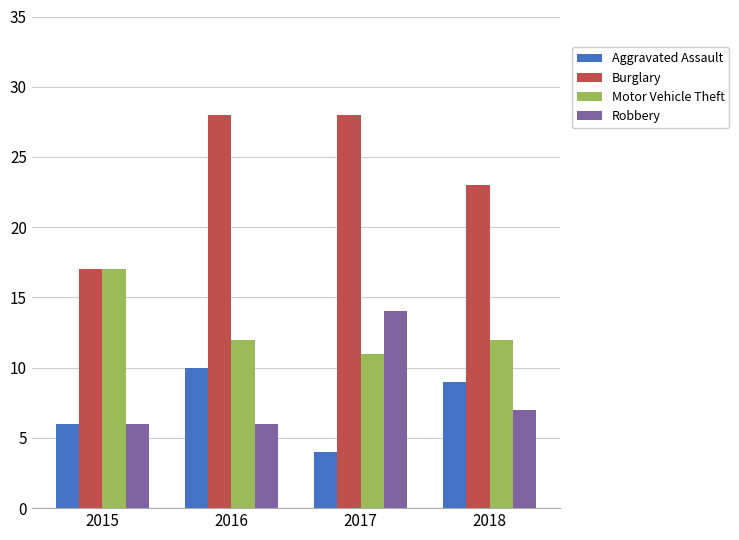

At how many categories does at least one series exceed 16?

4